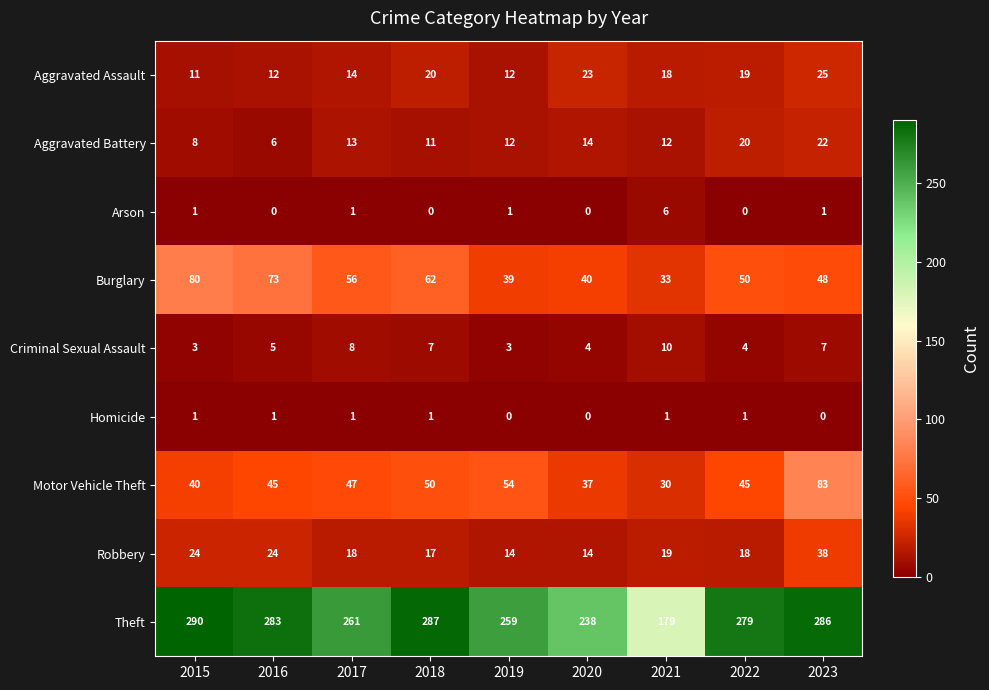

At which label does Motor Vehicle Theft reach its peak?

2023